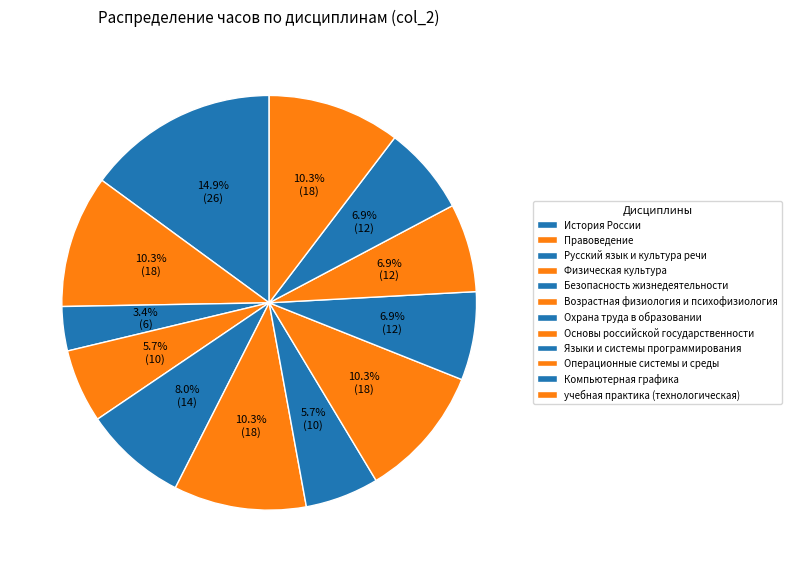

What percentage is NOT represented by Русский язык и культура речи?

96.6%